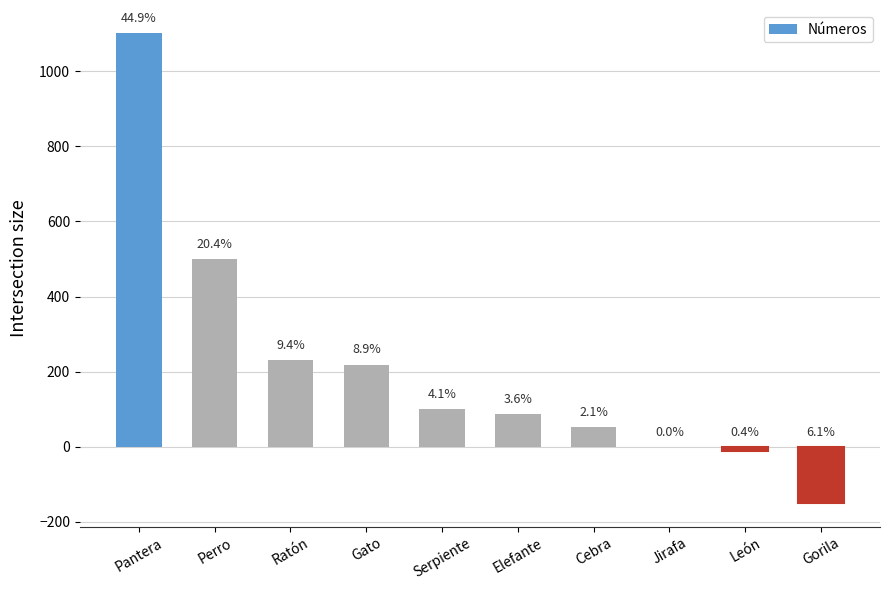

List the labels in order of value, smallest first.

Gorila, León, Jirafa, Cebra, Elefante, Serpiente, Gato, Ratón, Perro, Pantera